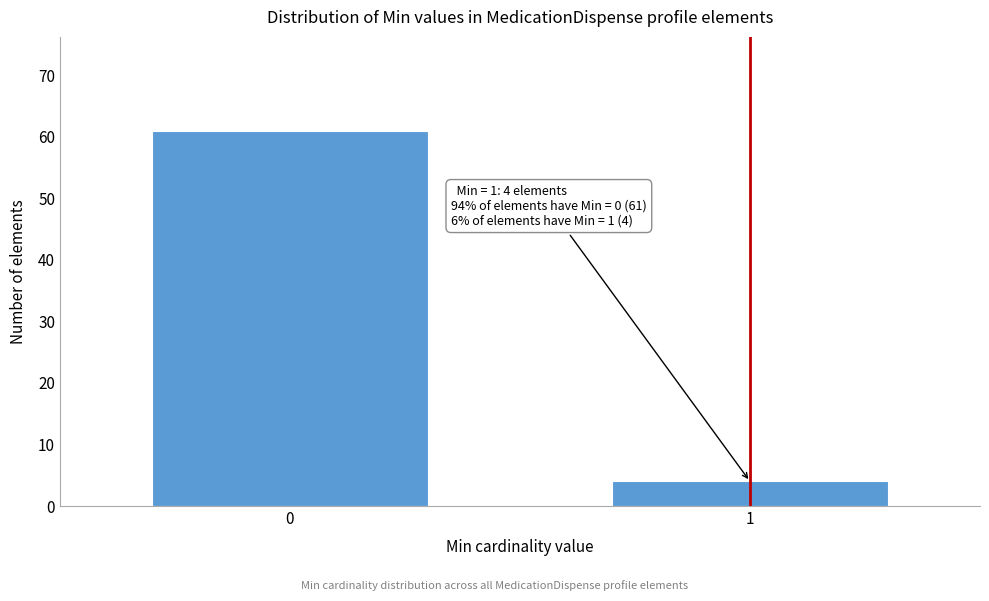

Reading left to right, list all the values displayed in this chart.

61	4